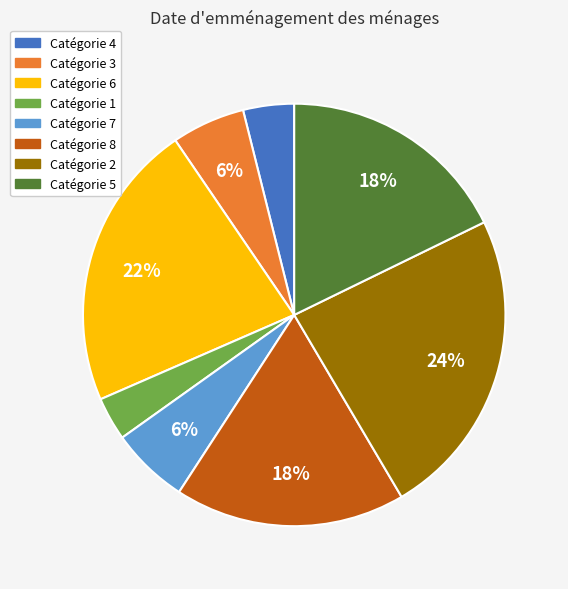

Is there a majority slice in this chart?

No